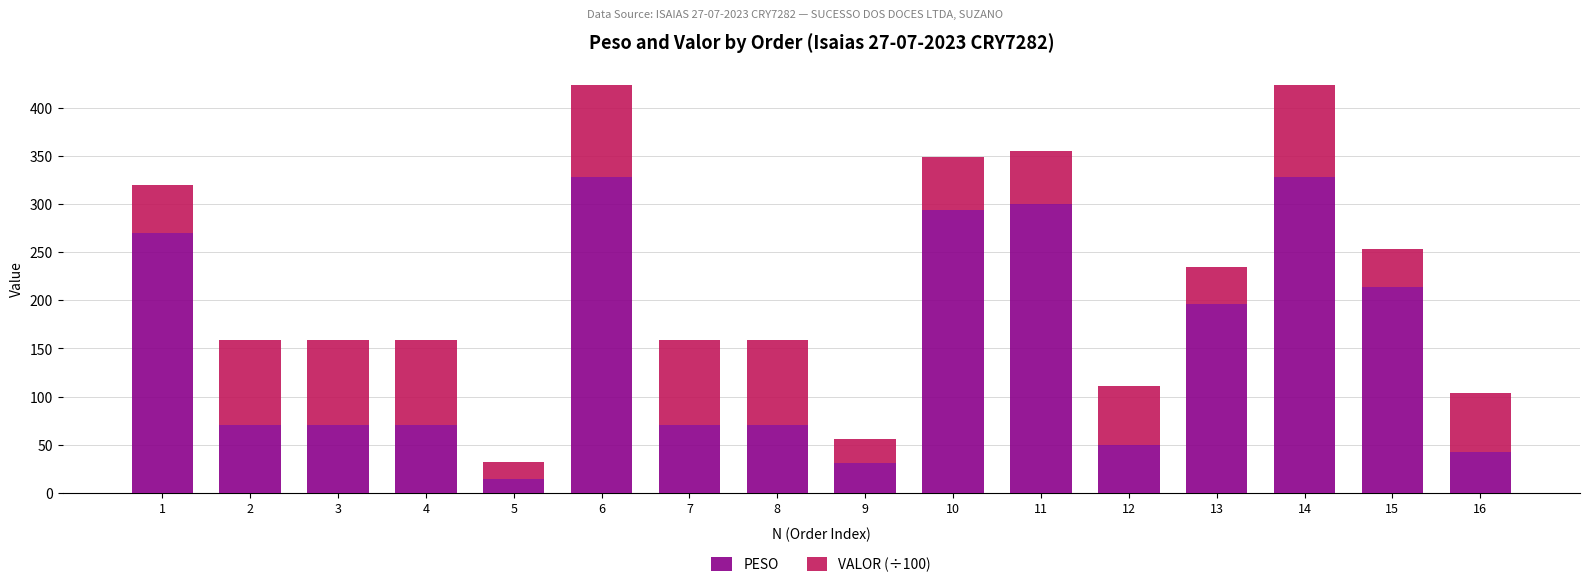

What is the minimum value for PESO?

14.1